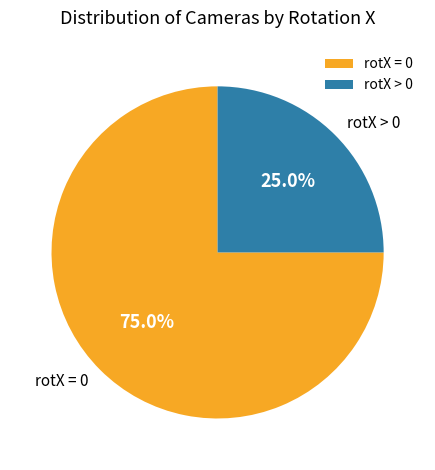

How many slices are in this pie chart?

2